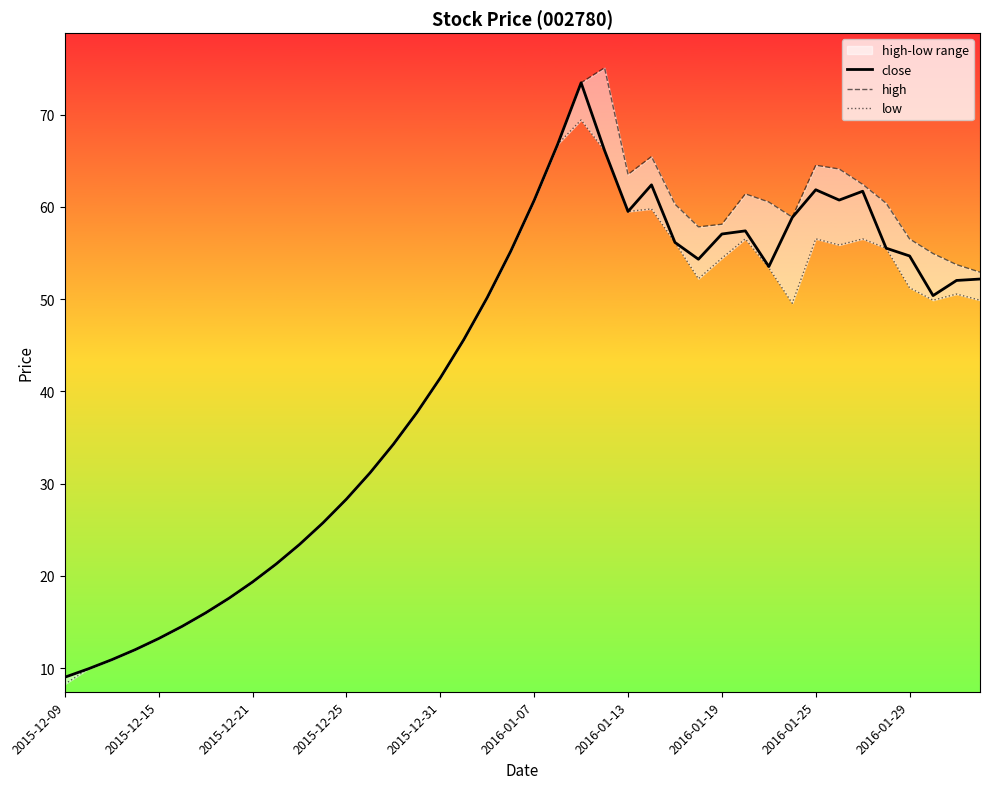

What is the difference between the high values at 36 and 22?

16.9